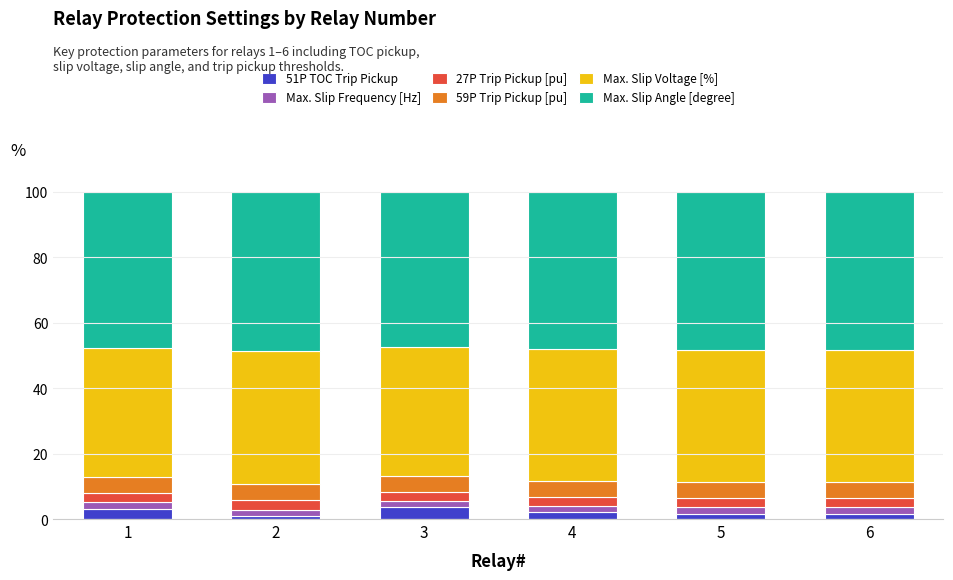

Is it true that Max. Slip Frequency [Hz] equals 0.9 at 5?

False